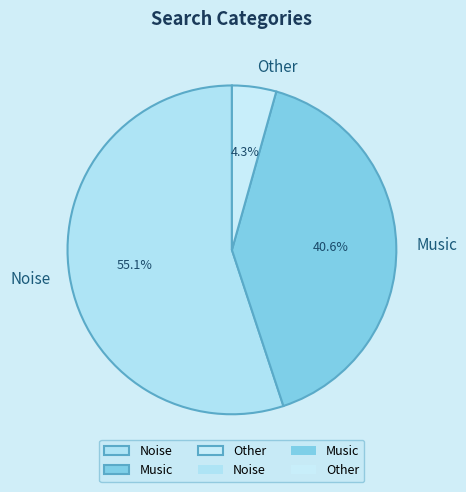

How many segments does this pie chart have?

3